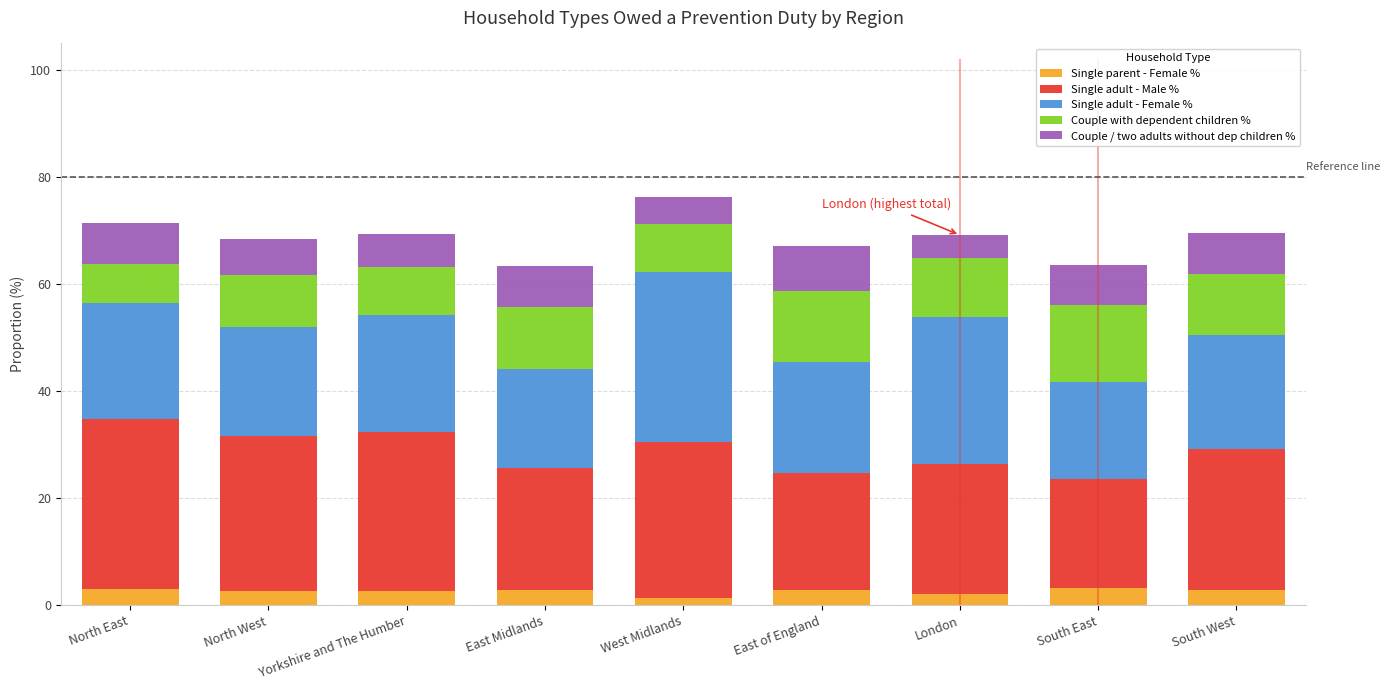

Count the number of categories in the chart.

9